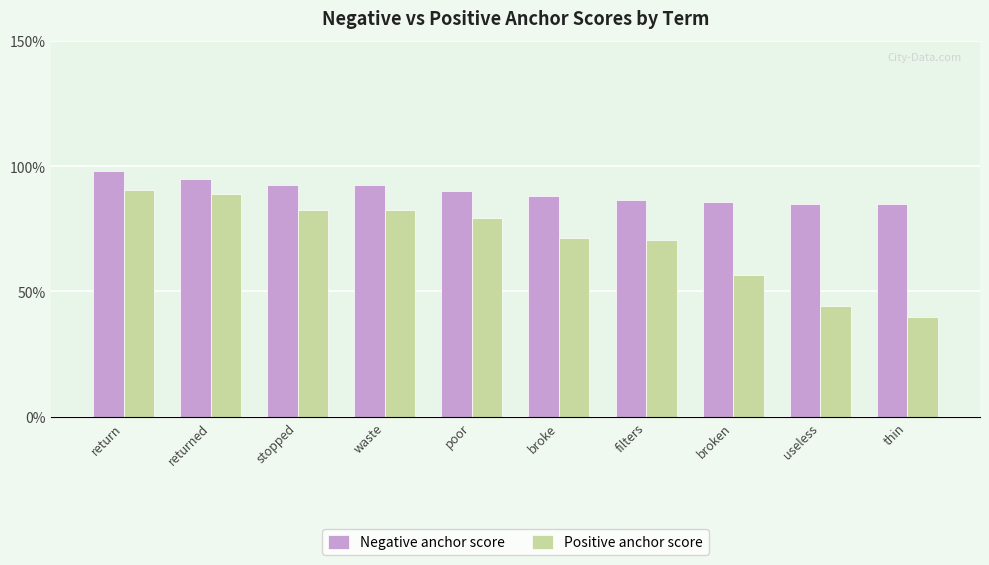

What position from the right is broken?

3